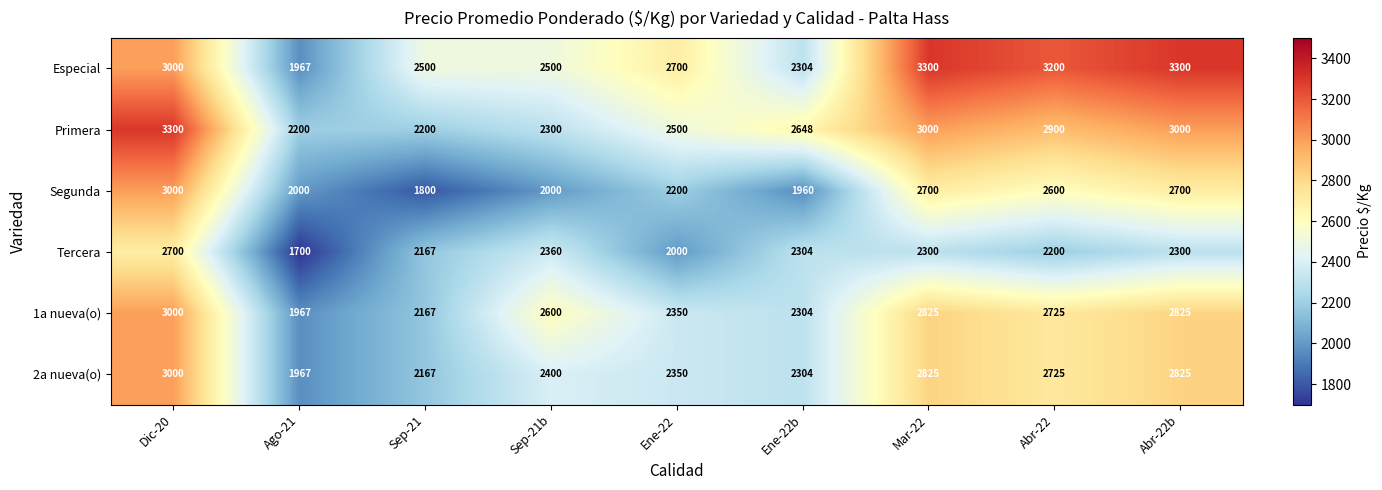

Read the Segunda value at Dic-20, to the nearest 100.

3000